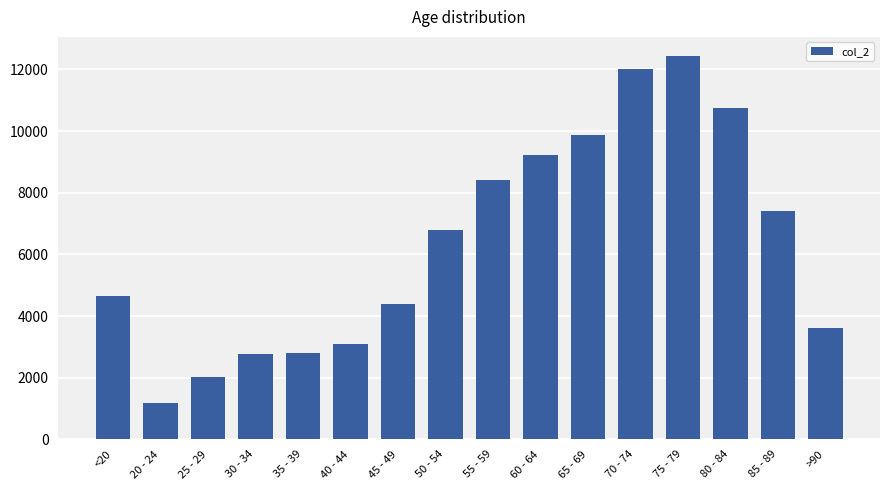

What is the difference between the second highest and second lowest values?

9980